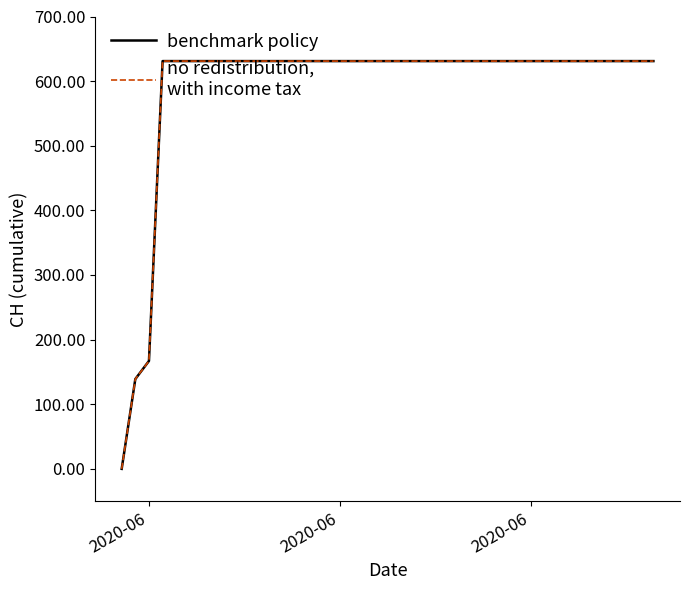

Is it true that benchmark policy equals 1002 at 21?

False